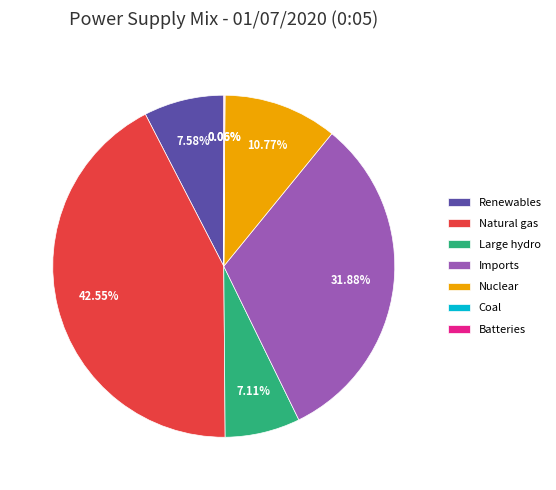

Is it true that Large hydro is 21% of the pie?

False